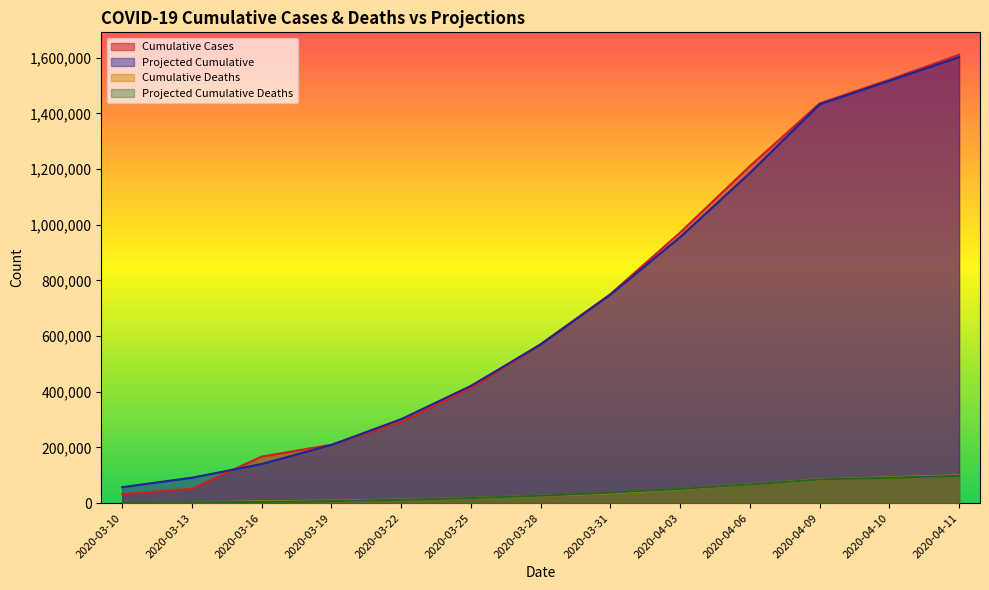

What is the difference between the maximum and minimum values in the Projected Cumulative Deaths series?

96575